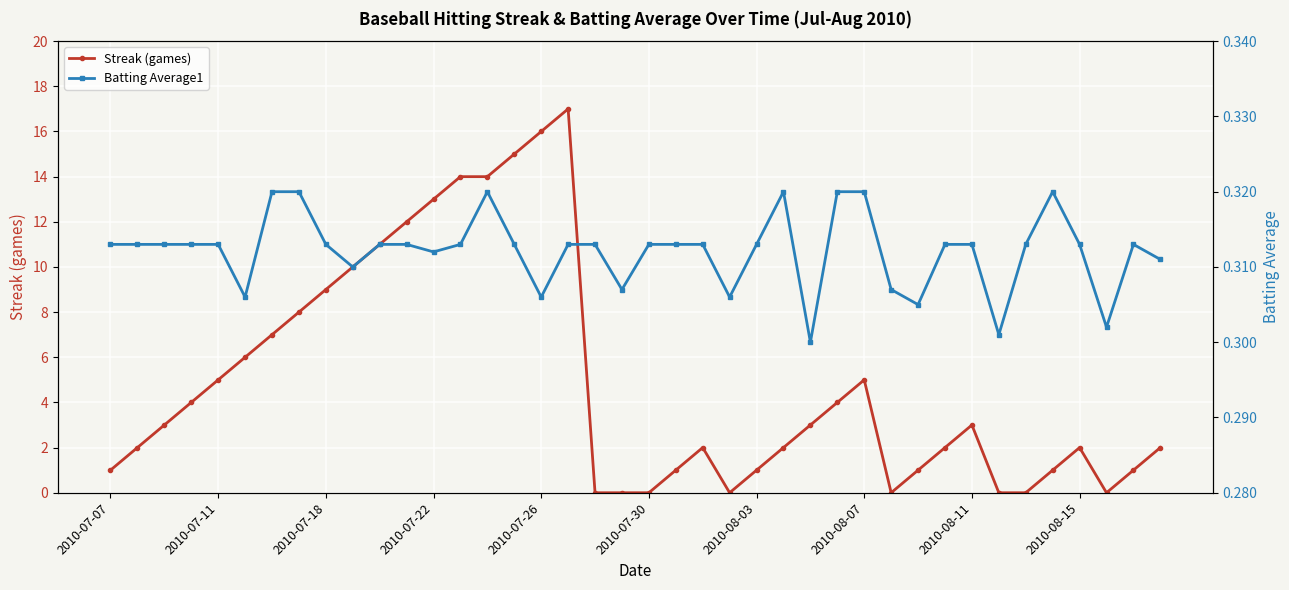

What is the highest value of the Streak (games) series?

17